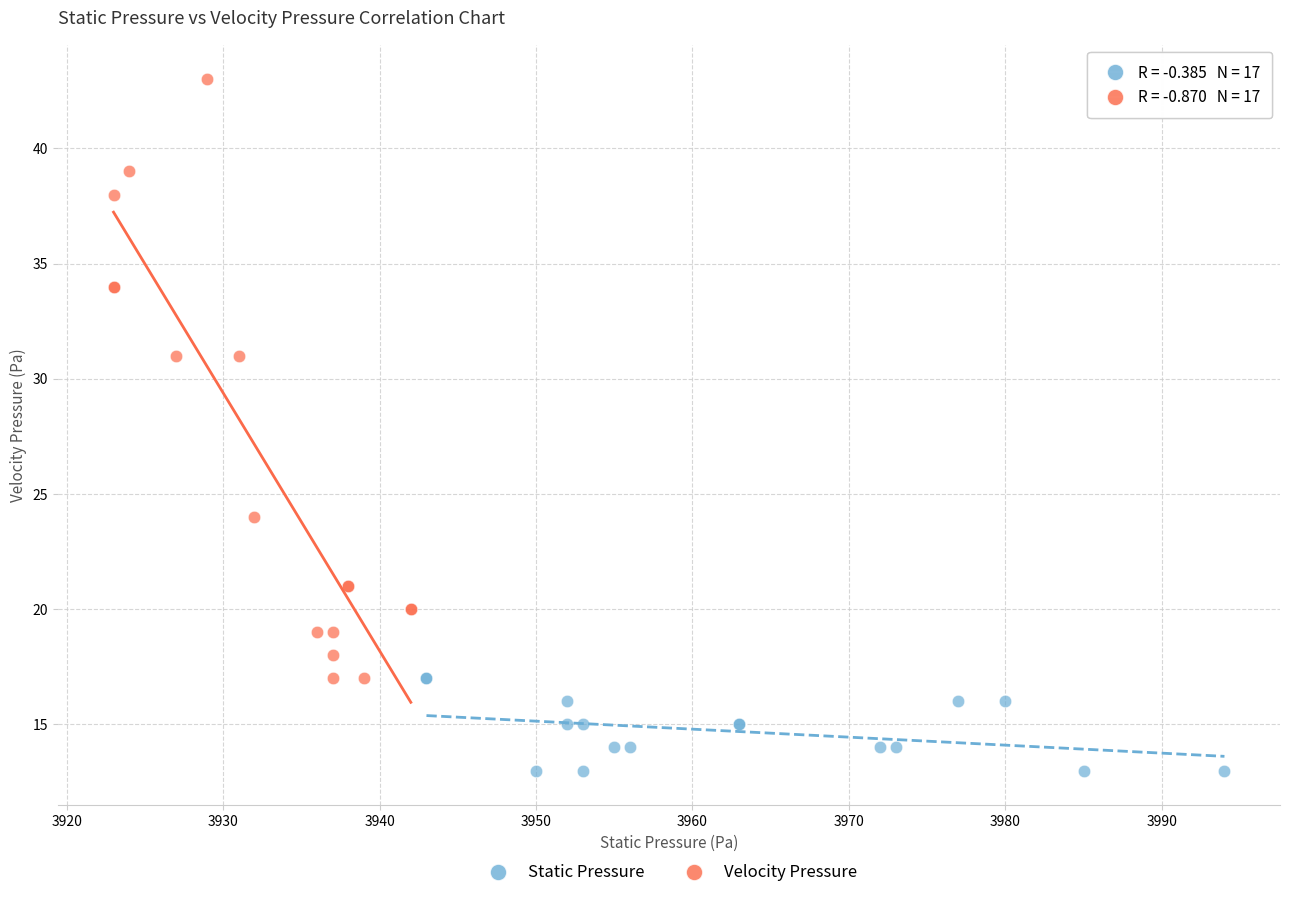

Which series contains the lowest Y value?

Static Pressure